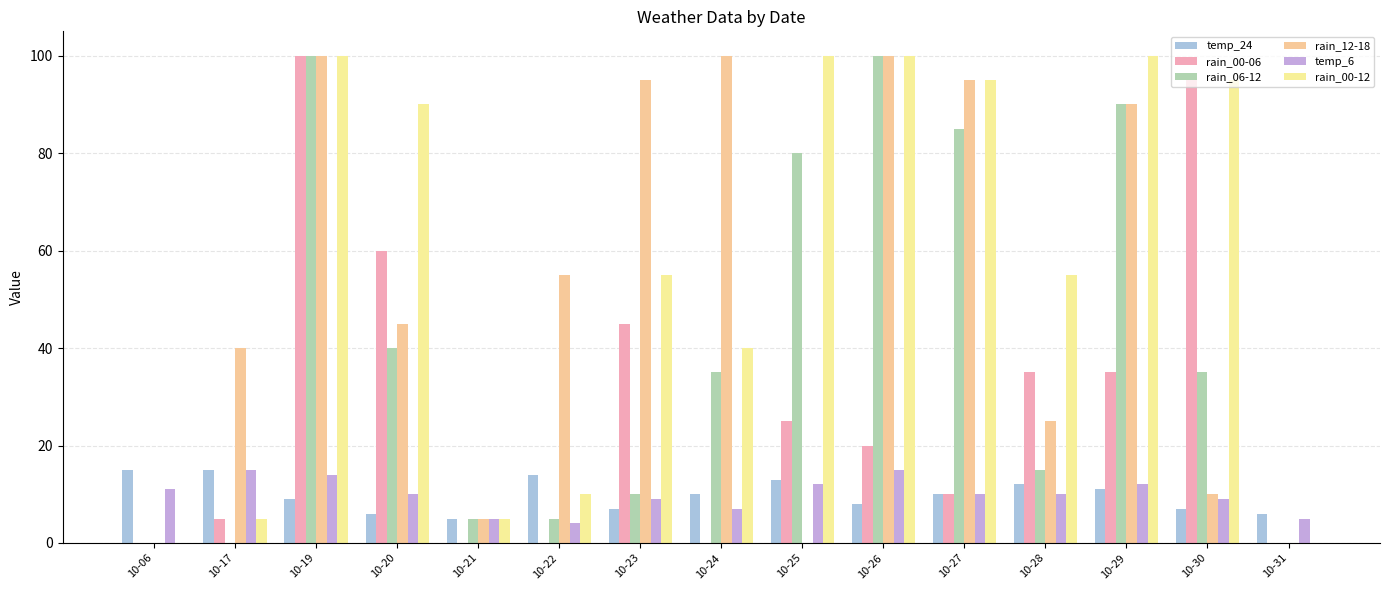

What are all the series names shown in the legend?

temp_24, rain_00-06, rain_06-12, rain_12-18, temp_6, rain_00-12